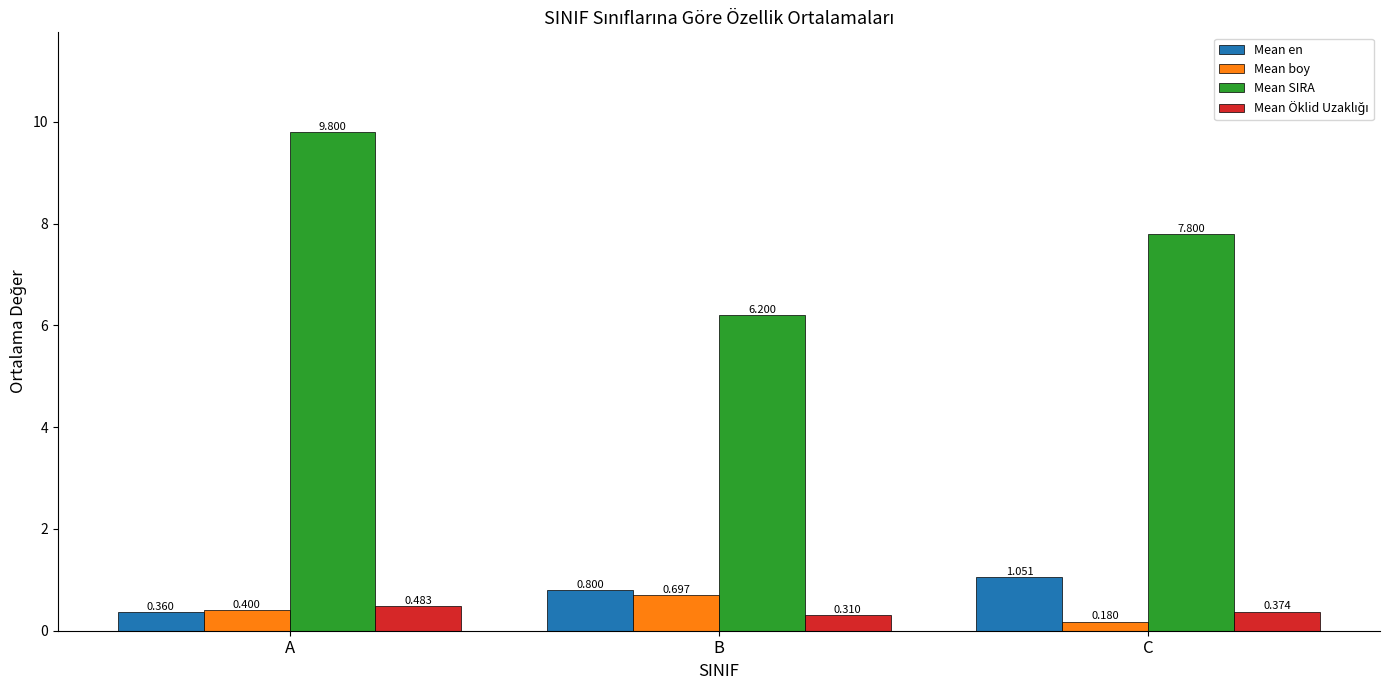

Which series has the largest range (max minus min)?

Mean SIRA